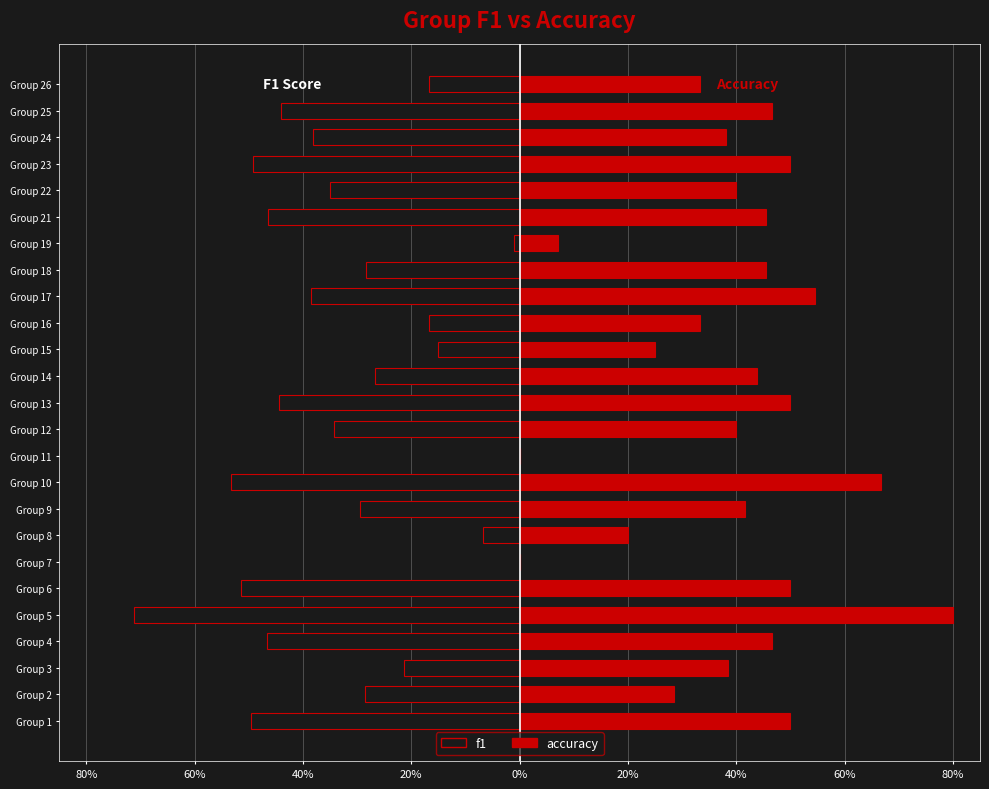

The value of accuracy at Group 8 is 0.3. True or false?

False